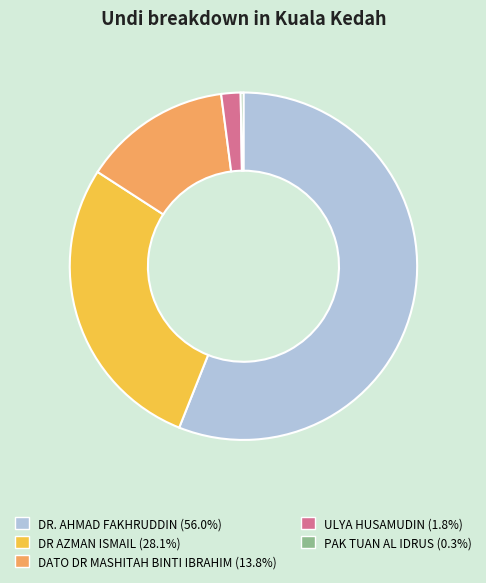

True or false: DR AZMAN ISMAIL accounts for 28% of the total.

True